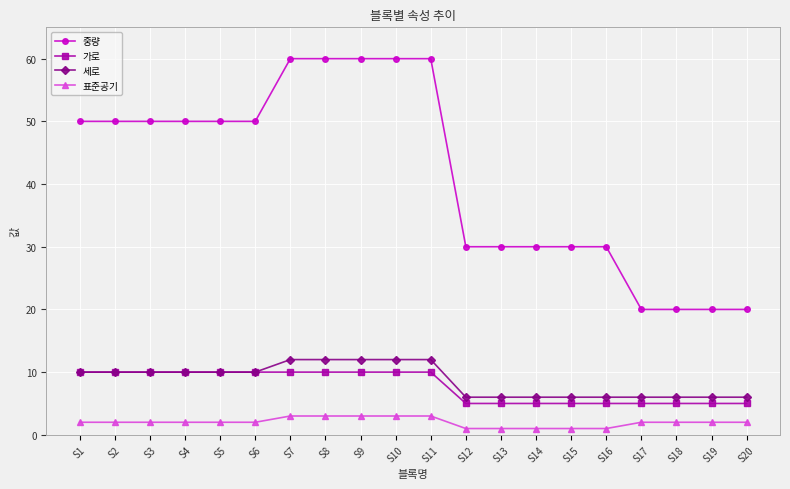

Does the chart display data point markers on the line(s)?

Yes